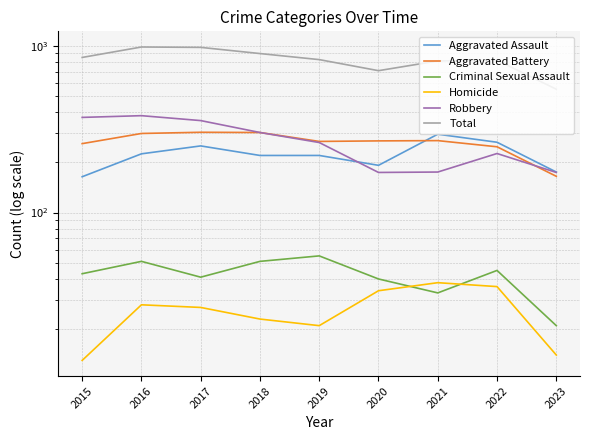

Is it true that Aggravated Assault equals 175 at 2023?

True